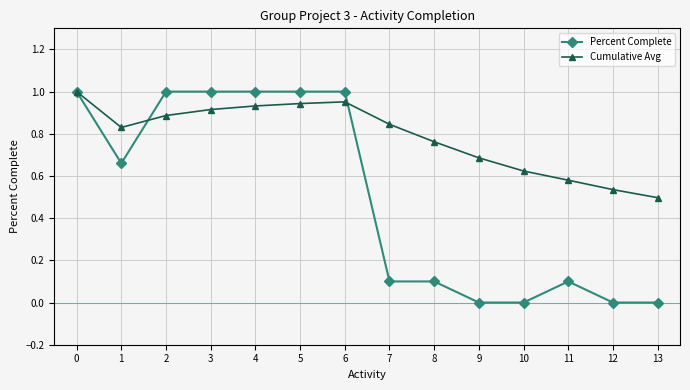

Is the value of Cumulative Avg at 3 greater than the value of Percent Complete at 2?

No